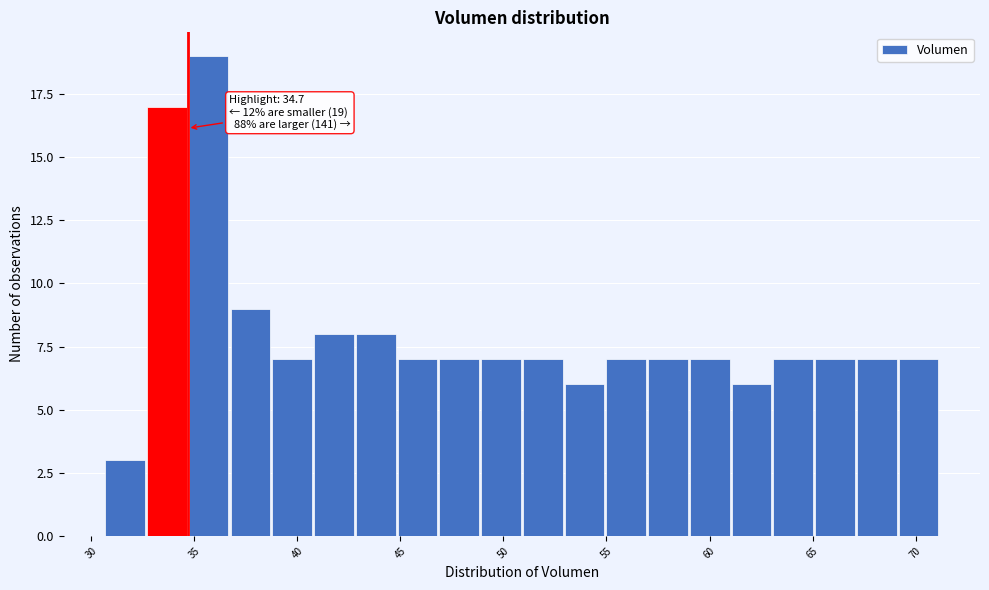

Which range on the x-axis has the tallest bar?

34.5 to 37.0